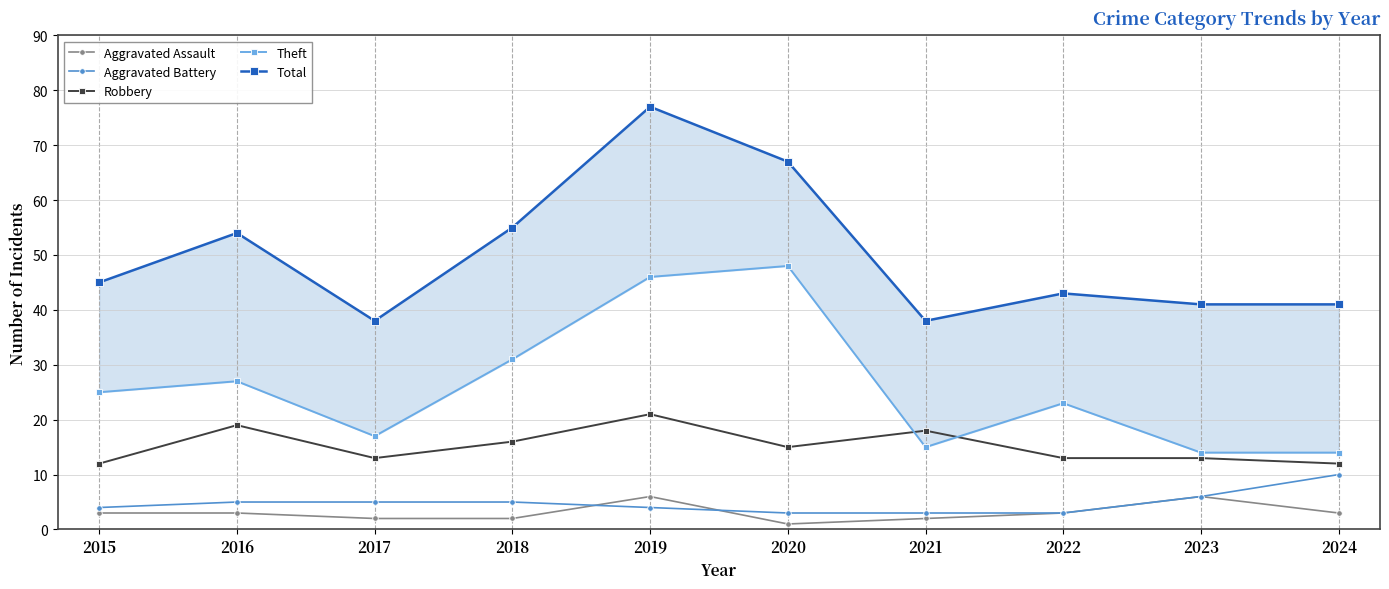

Between 2021 and 2023, which series saw the biggest shift?

Robbery